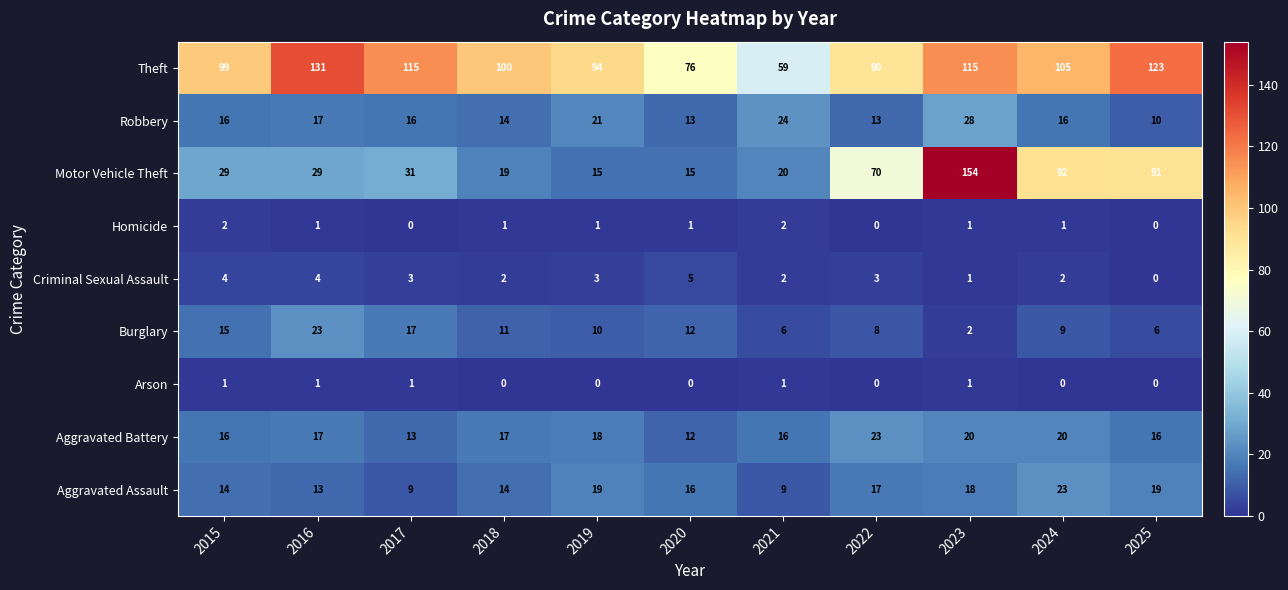

Which series has the largest total across all categories?

Theft